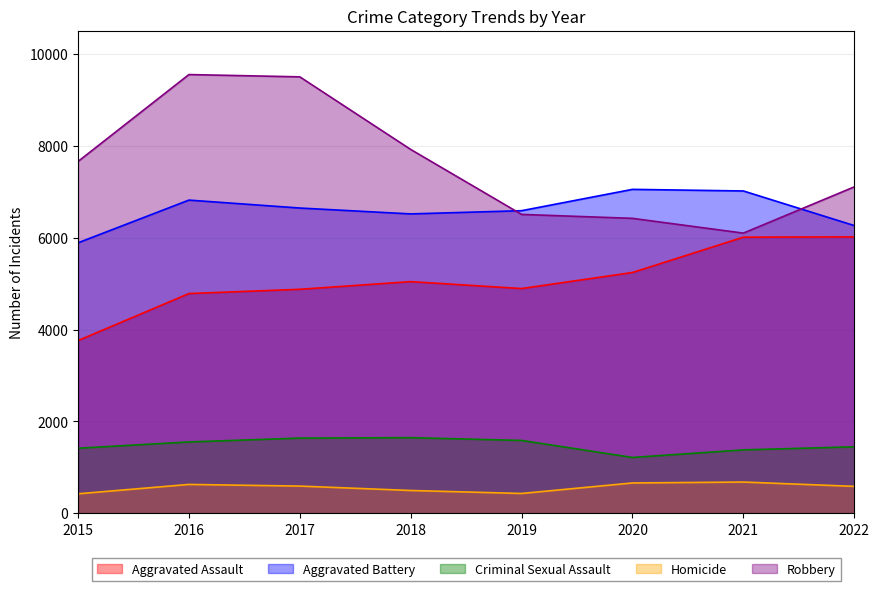

True or false: Homicide and Robbery cross at least once.

False